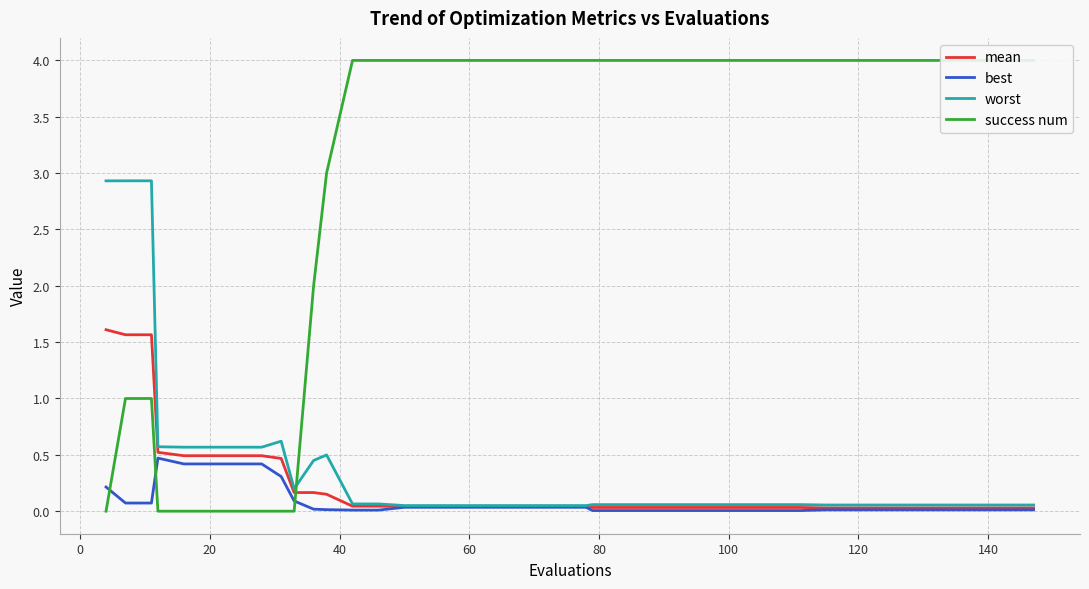

True or false: worst has a value of 2.9 at 0.

True